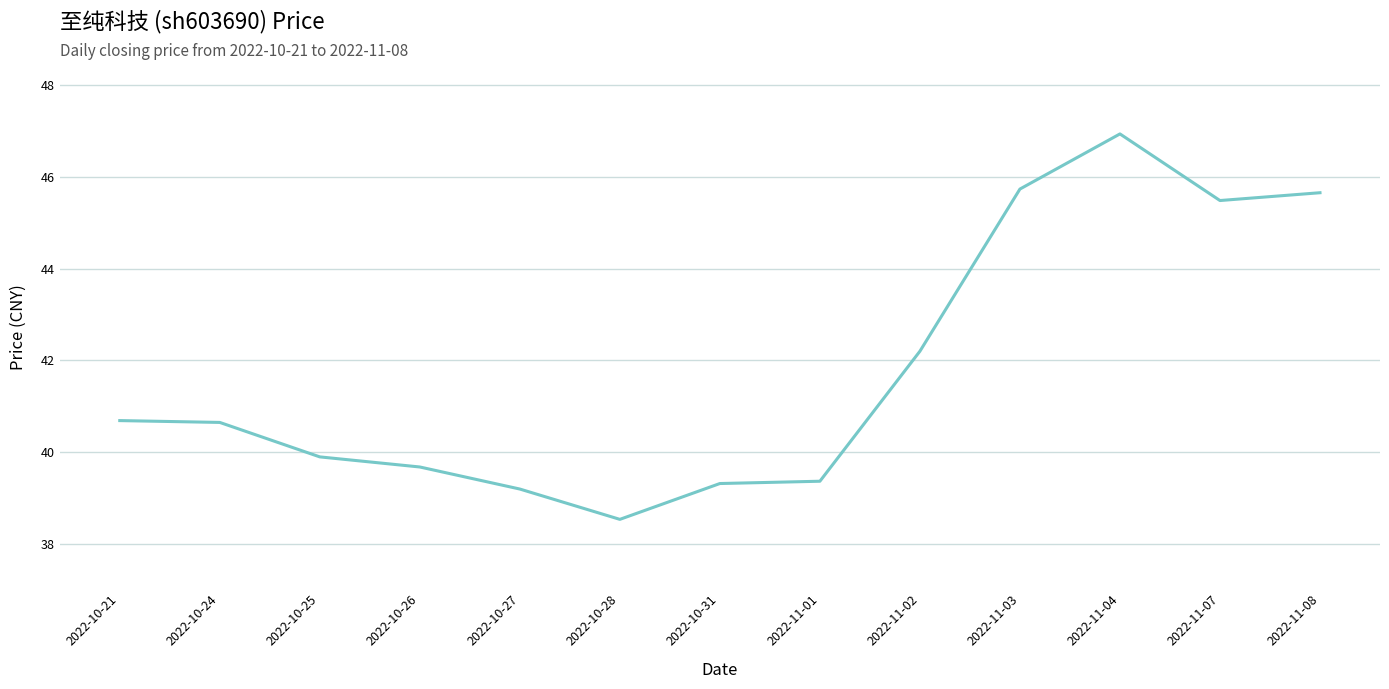

The value at 2022-10-25 is 39.9. True or false?

True